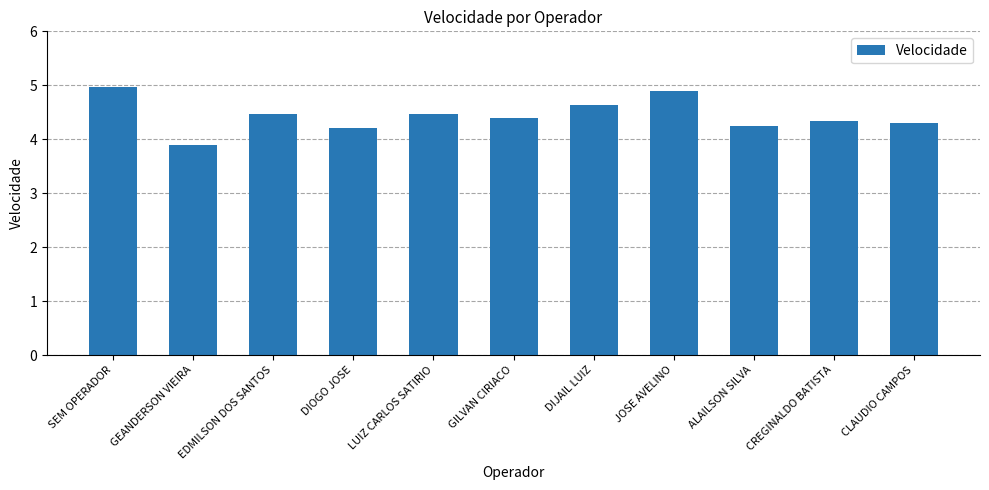

What is the ratio of the value at DIJAIL LUIZ to the value at DIOGO JOSE?

1.1